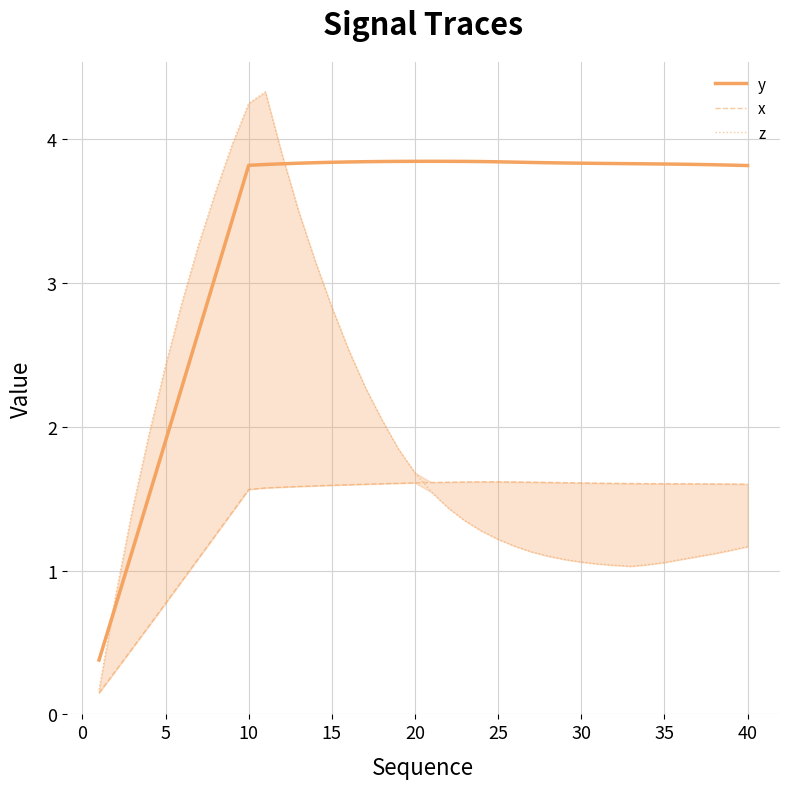

True or false: y has a value of 1.2 at 30.

False